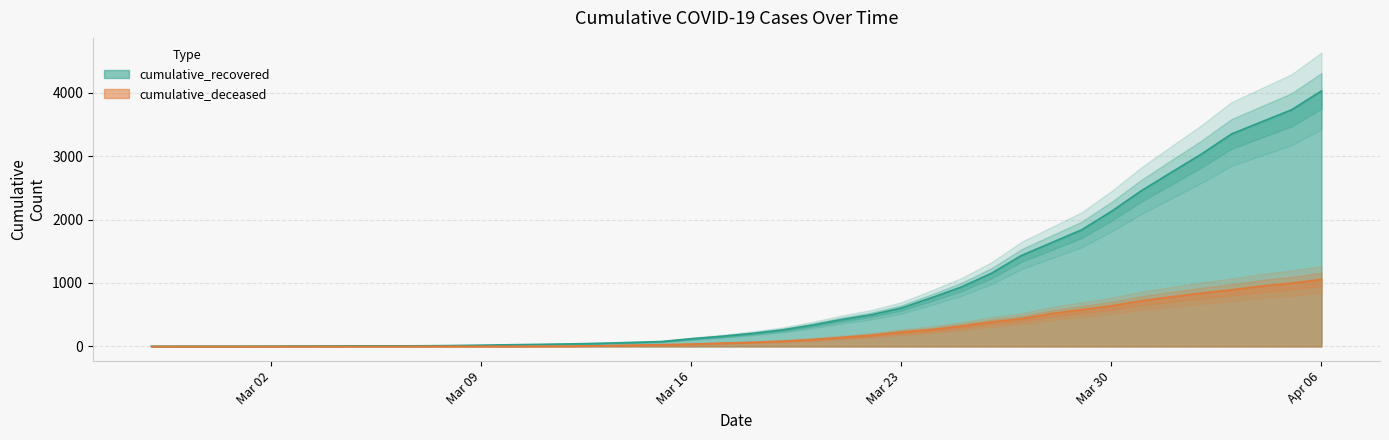

True or false: cumulative_deceased has a value of 82 at 2020-03-19.

True